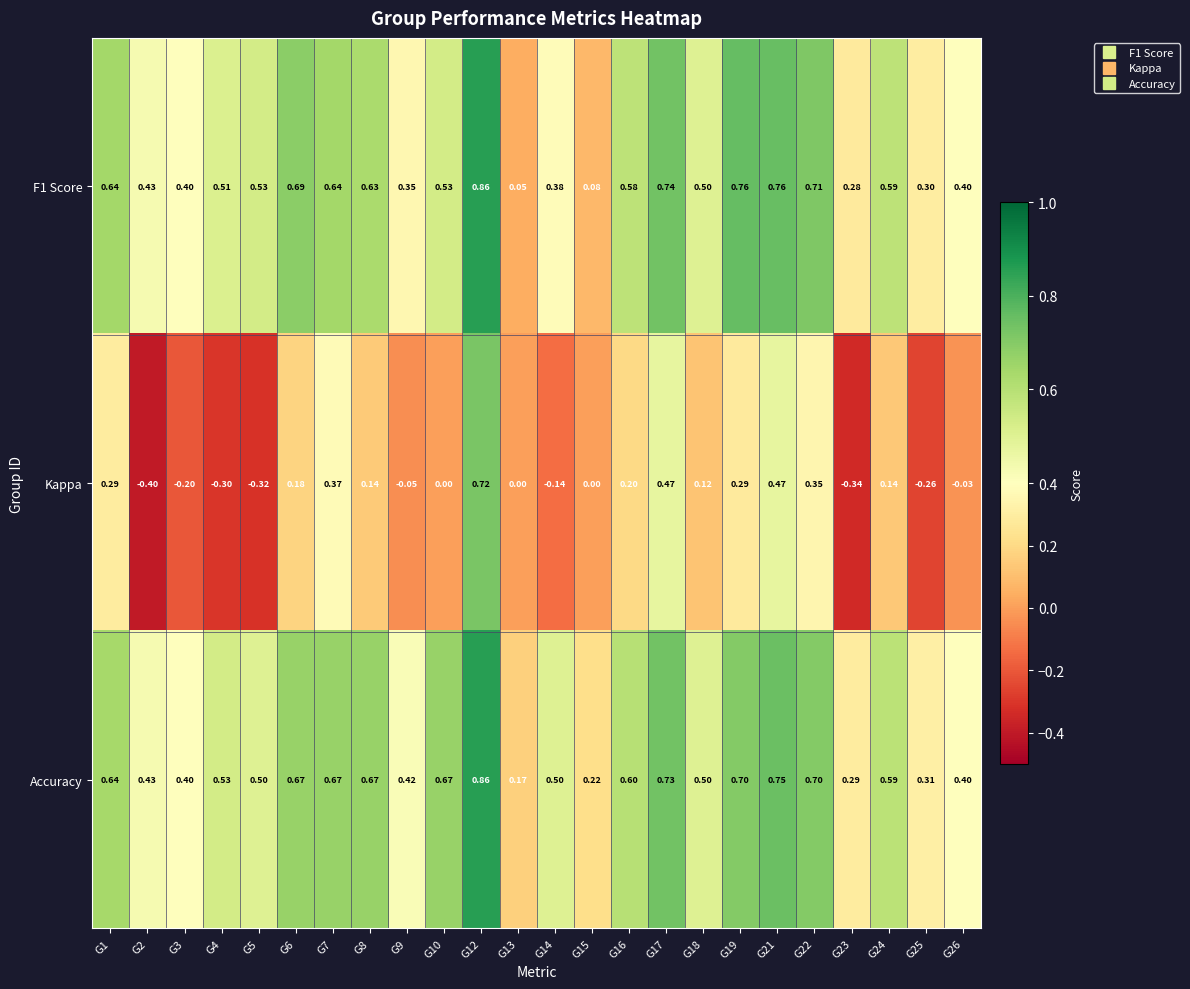

Which series has the widest spread of values?

Kappa